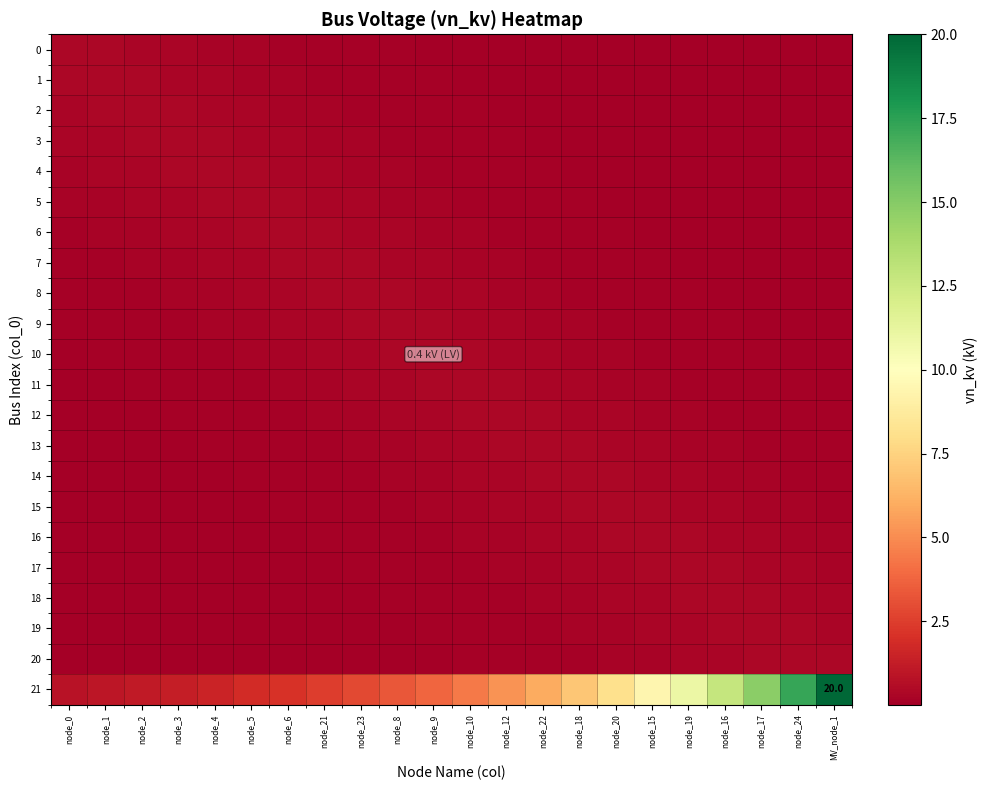

Which series changed the most between node_22 and node_20?

21